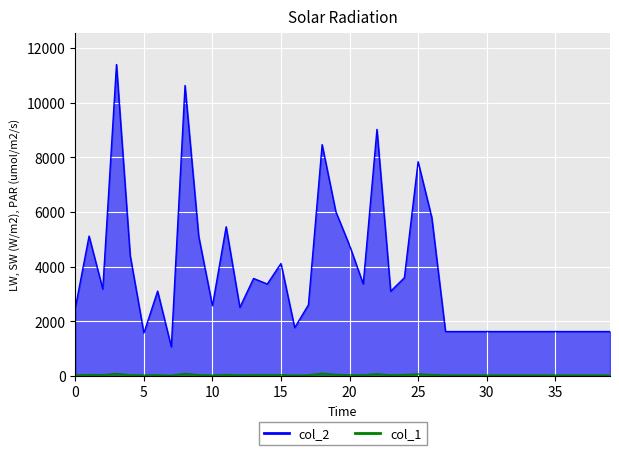

Reading right to left, list all the values displayed in this chart.

col_2: 39=1624	38=1624	37=1624	36=1624	35=1624	34=1624	33=1624	32=1624	31=1624	30=1624	29=1624	28=1624	27=1624	26=5800	25=7842	24=3595	23=3097	22=9025	21=3367	20=4778	19=6013	18=8469	17=2599	16=1767	15=4117	14=3364	13=3568	12=2508	11=5460	10=2568	9=5105	8=10634	7=1064	6=3104	5=1568	4=4407	3=11401	2=3180	1=5119	0=2497
col_1: 39=29	38=29	37=29	36=29	35=29	34=29	33=29	32=29	31=29	30=29	29=29	28=29	27=29	26=47	25=72	24=47	23=34	22=77	21=35	20=36	19=53	18=96	17=35	16=23	15=40	14=38	13=40	12=30	11=49	10=27	9=43	8=88	7=19	6=36	5=28	4=39	3=88	2=42	1=46	0=31